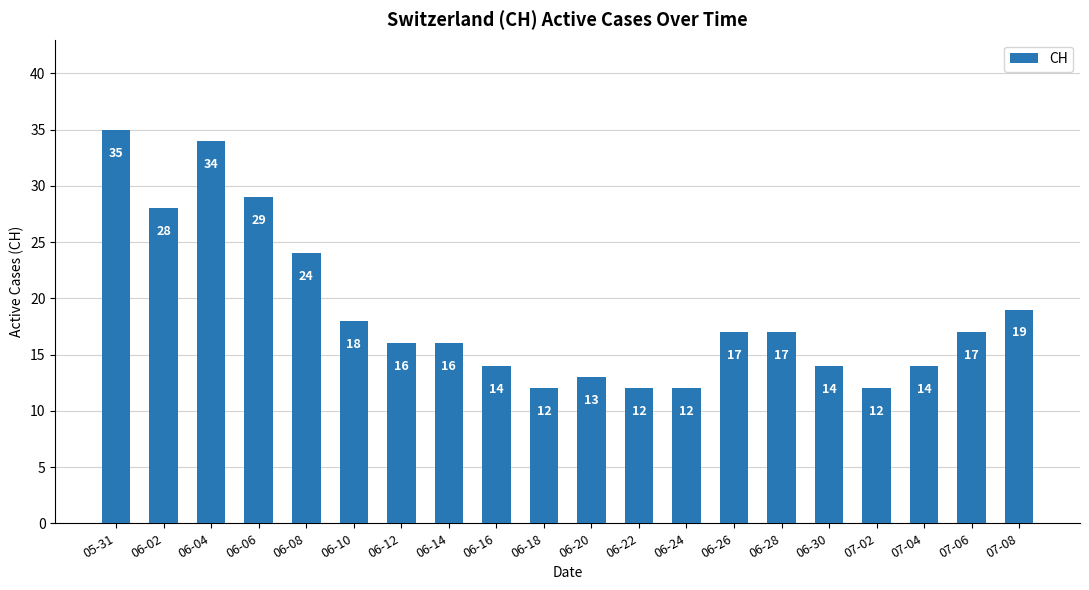

Between 06-04 and 06-26, which is larger?

06-04